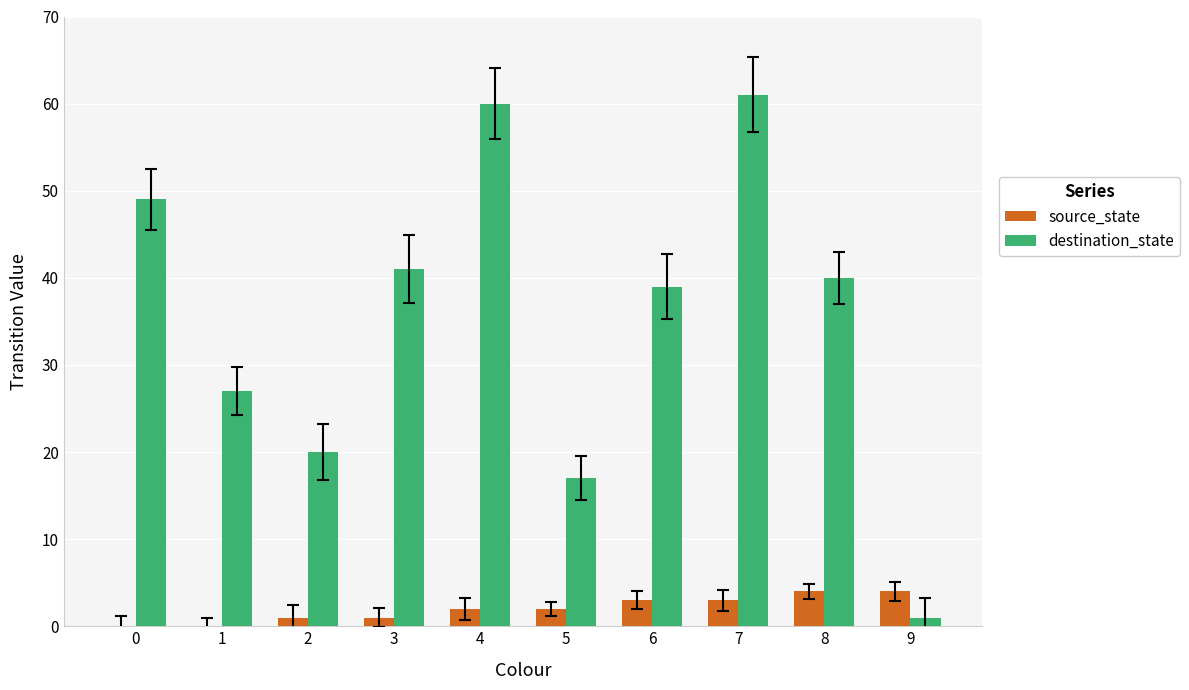

Reading left to right, extract all data points from this chart.

source_state: 0=0	1=0	2=1	3=1	4=2	5=2	6=3	7=3	8=4	9=4
destination_state: 0=49	1=27	2=20	3=41	4=60	5=17	6=39	7=61	8=40	9=1